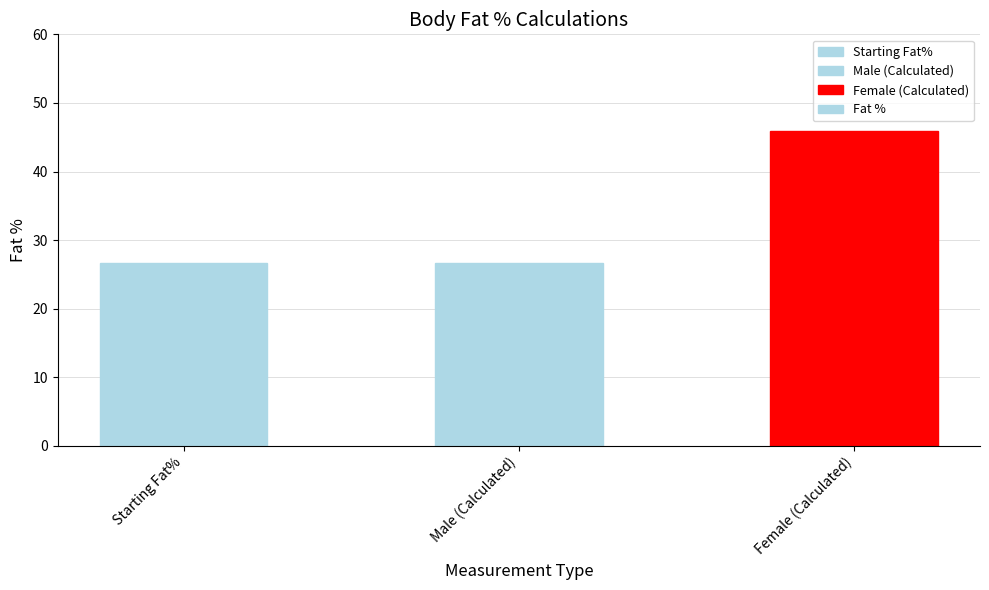

What is the maximum value shown in the chart?

45.9